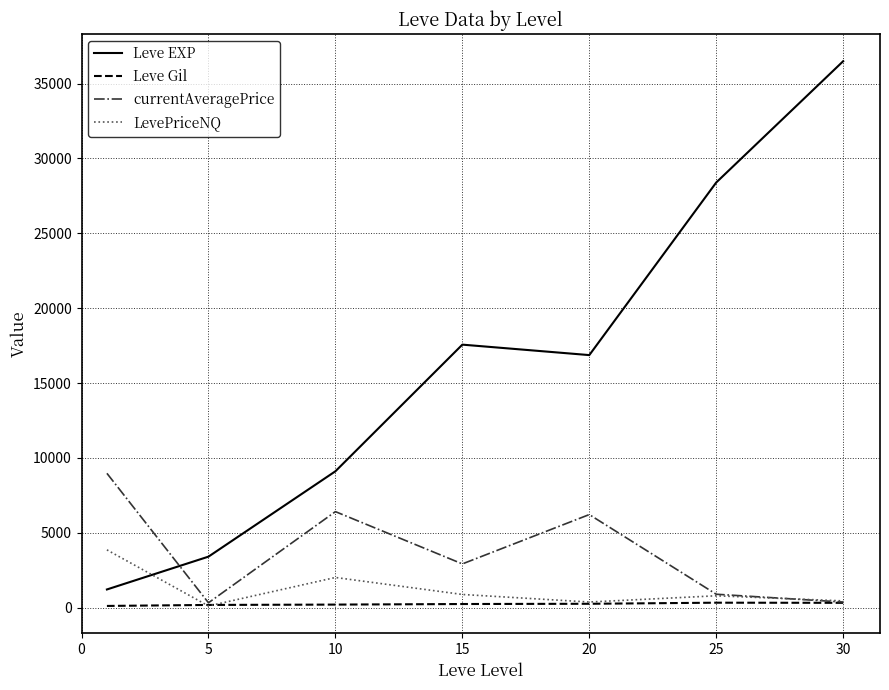

In LevePriceNQ, how many points are higher than both neighbors (excluding endpoints)?

2